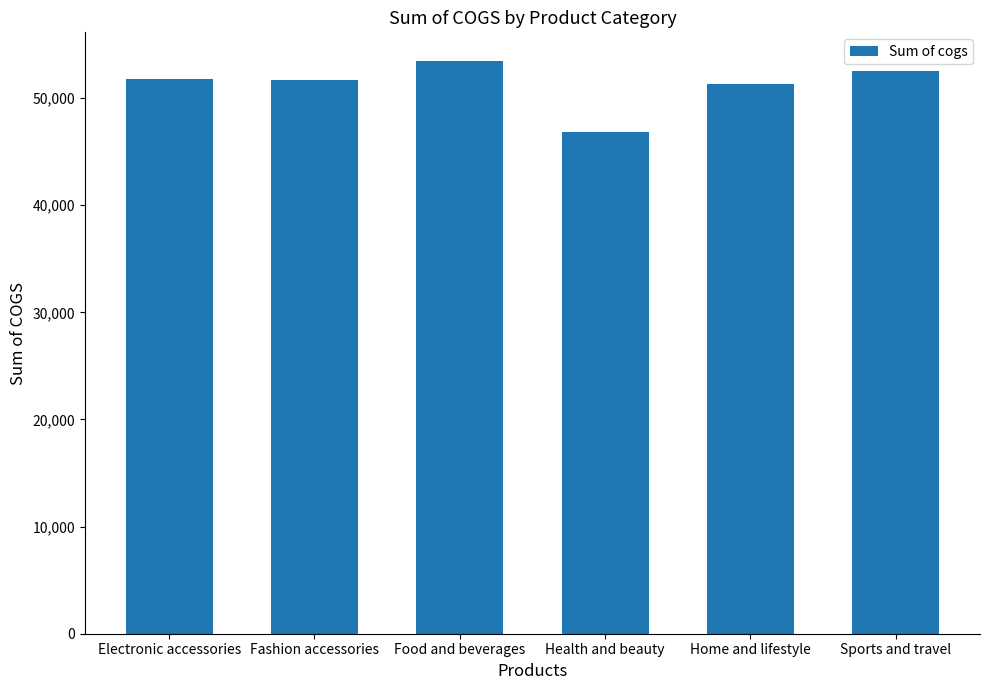

What is the difference between the maximum and minimum values?

6620.1